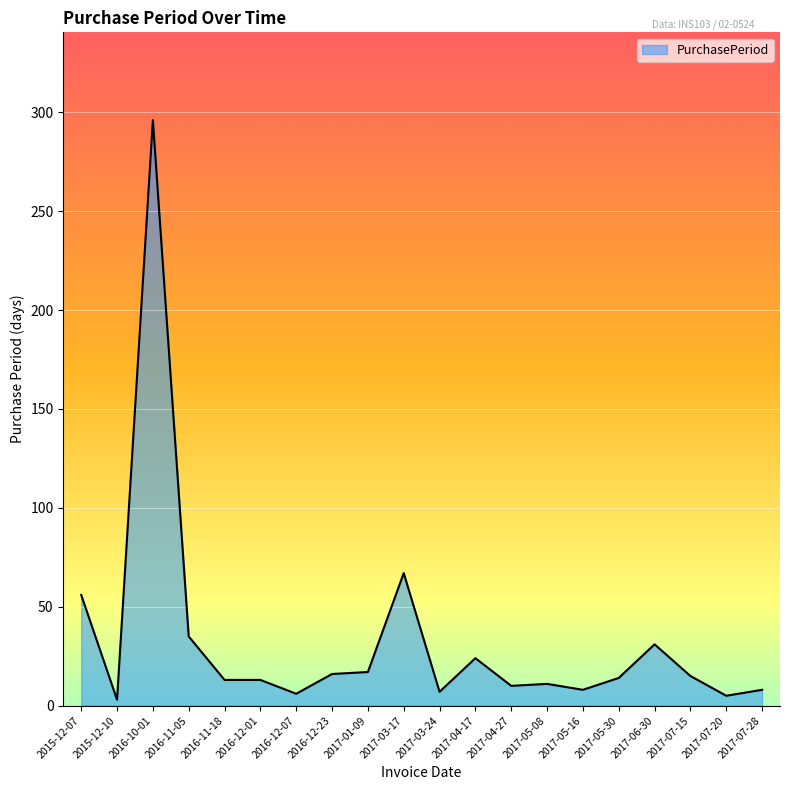

What is the difference between the values at 2017-04-27 and 2015-12-10?

7